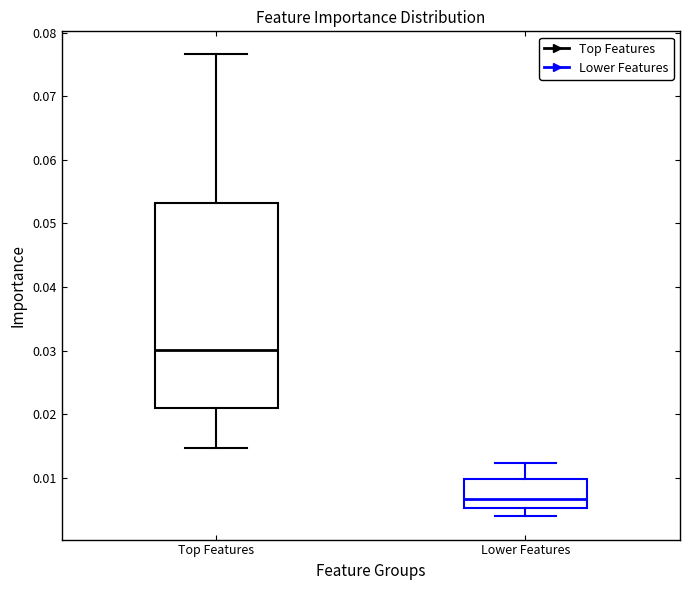

Which box is the tallest, from its lower edge to its upper edge?

Top Features